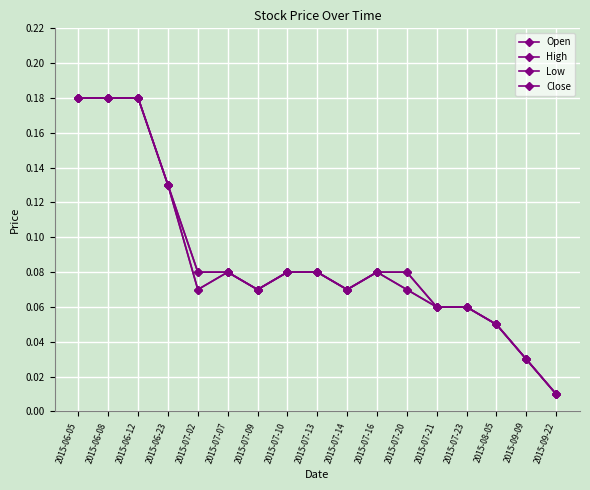

At which label does Low reach its peak?

2015-06-05